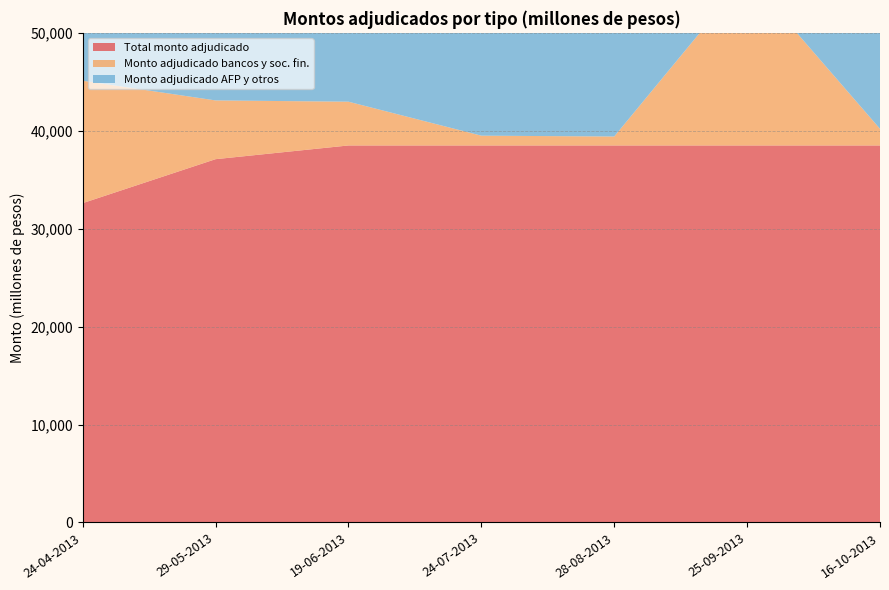

Which series has the largest total across all categories?

Total monto adjudicado